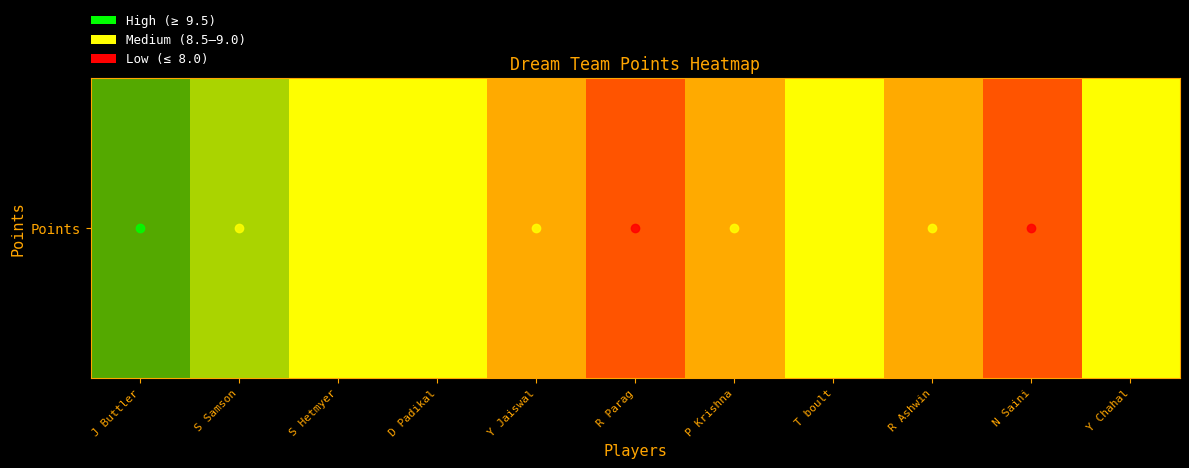

Between T boult and R Parag, which is larger?

T boult